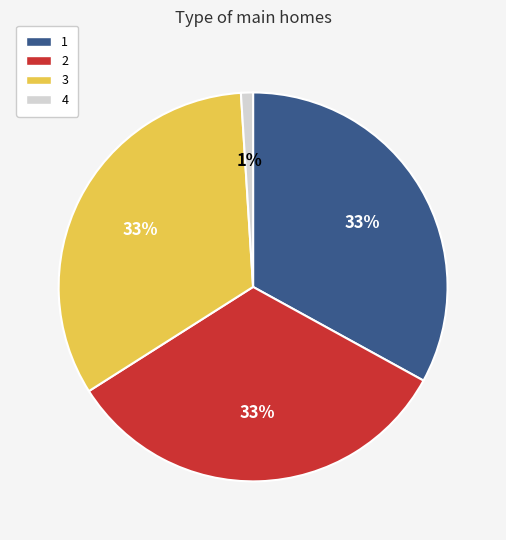

To the nearest percent, what is the combined percentage of 1 and 2?

66%